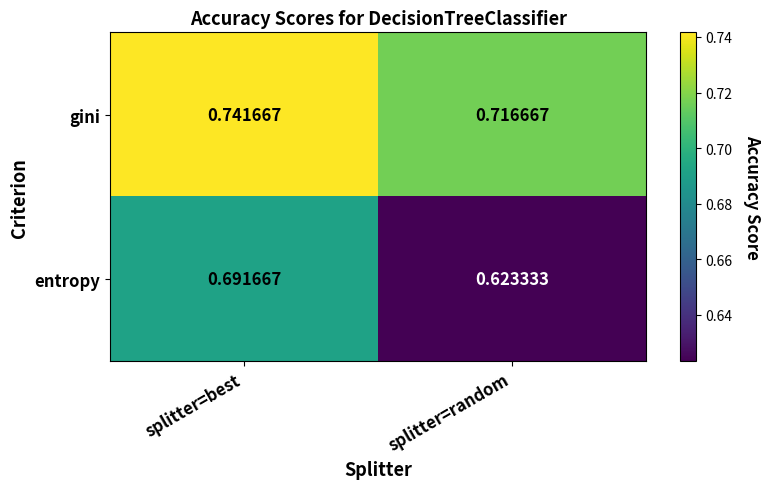

What is the spread (max minus min) of values at splitter=random?

0.1